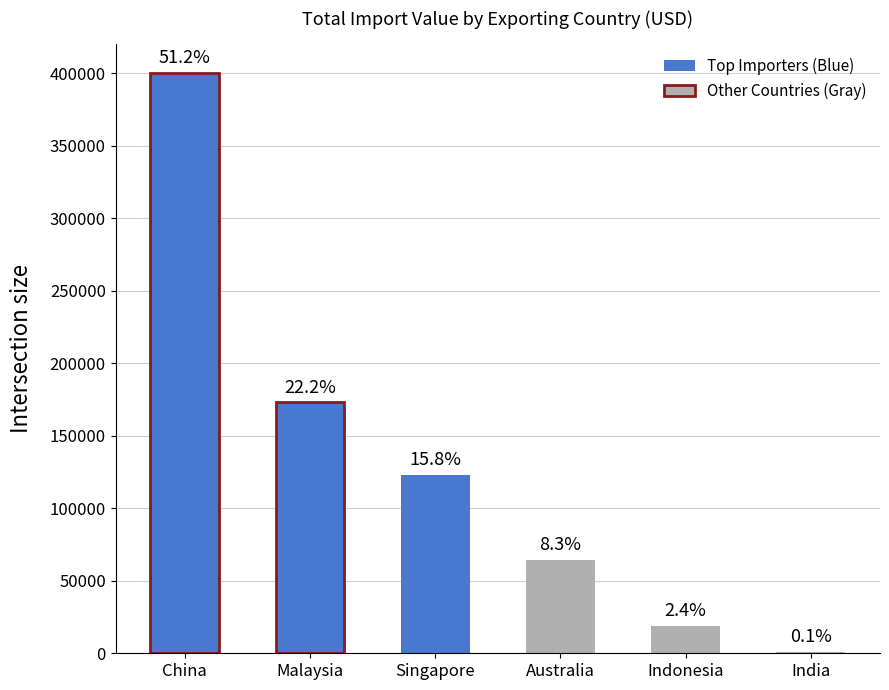

Reading right to left, list all the values displayed in this chart.

India=1114.3	Indonesia=18836.4	Australia=64567.8	Singapore=123278.5	Malaysia=173100.0	China=400227.5